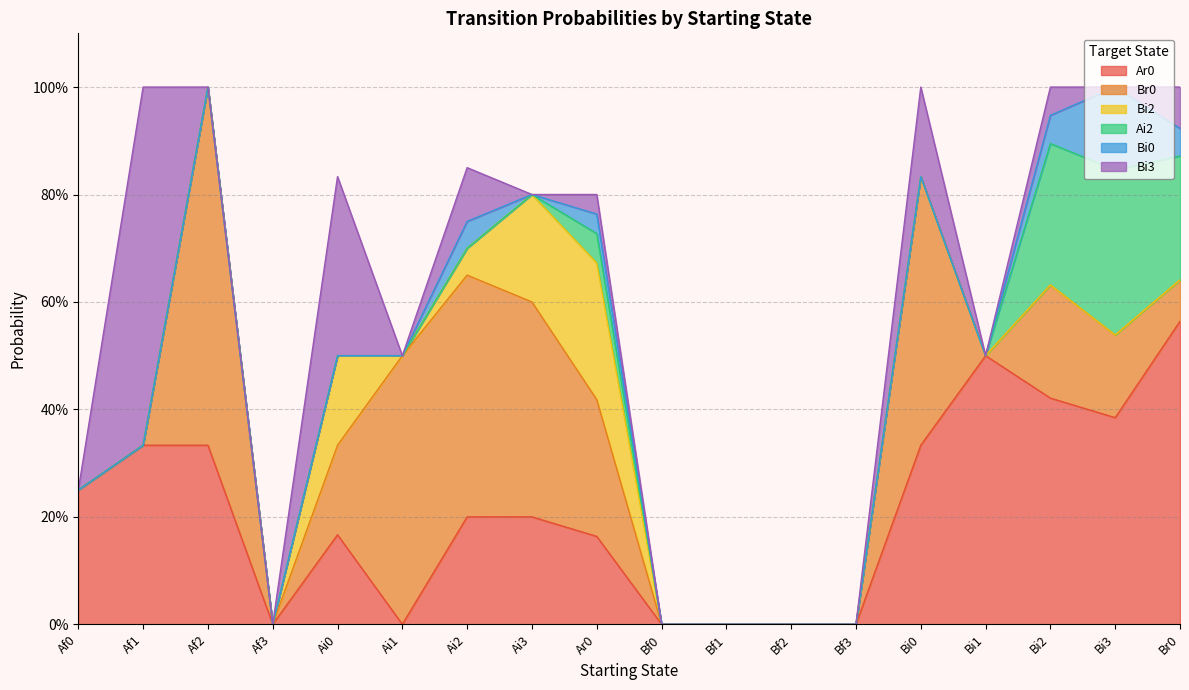

Where do Br0 and Bi3 first cross each other?

Af1 and Af2